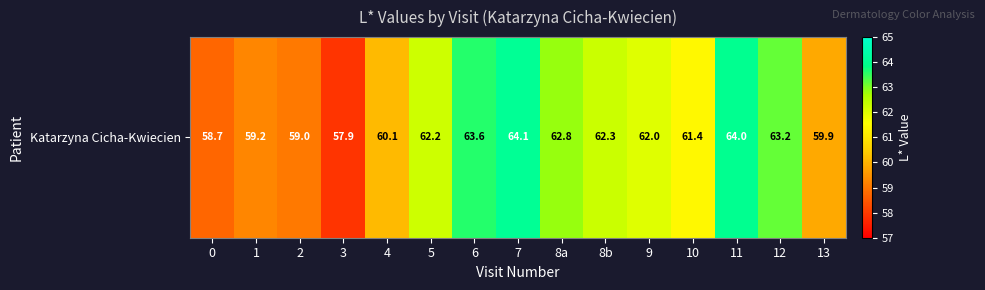

At which label is the value closest to 60?

4